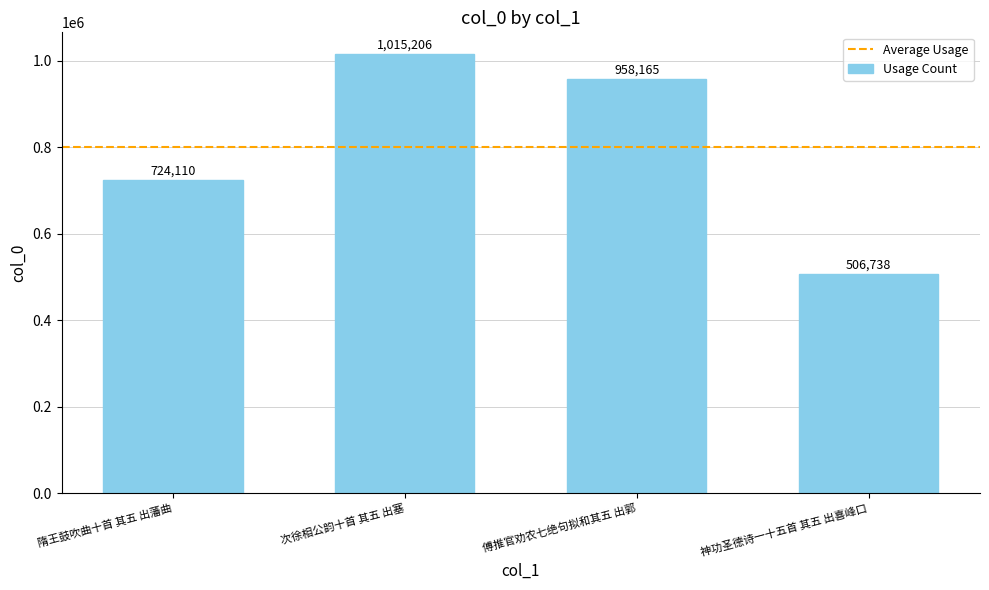

Between 神功圣德诗一十五首 其五 出喜峰口 and 次徐相公韵十首 其五 出塞, which is larger?

次徐相公韵十首 其五 出塞